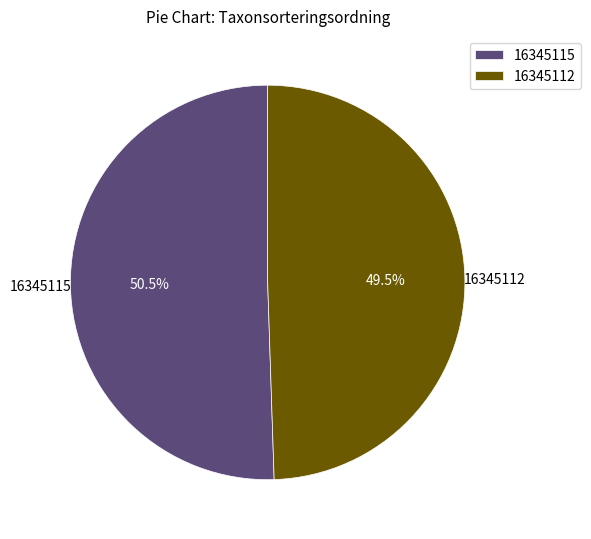

Is the sum of 16345112 and 16345115 greater than half?

Yes